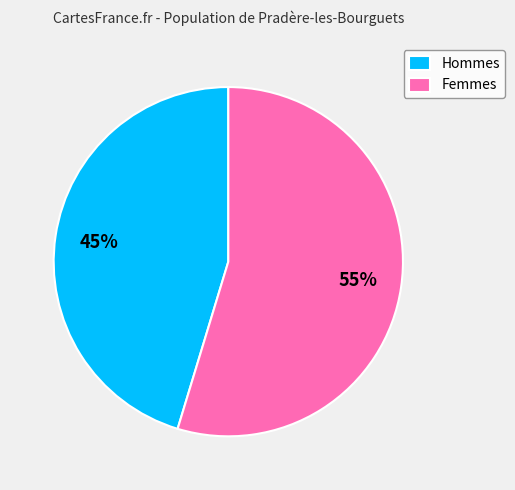

Which category accounts for the majority?

Femmes